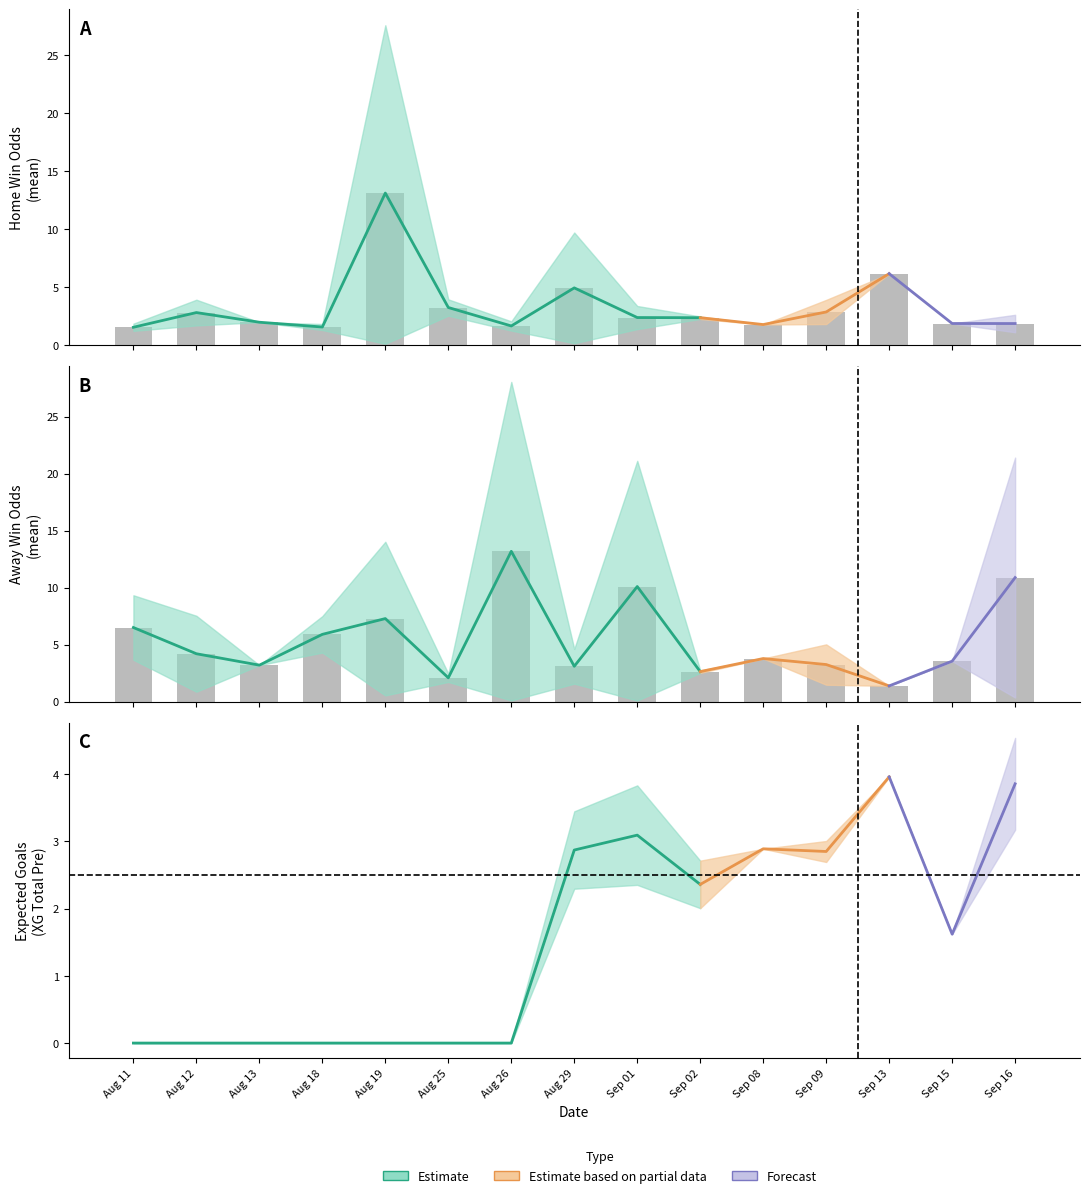

The Odd_Corners_A series shows -2.6 at Odd_Corners_A. True or false?

False